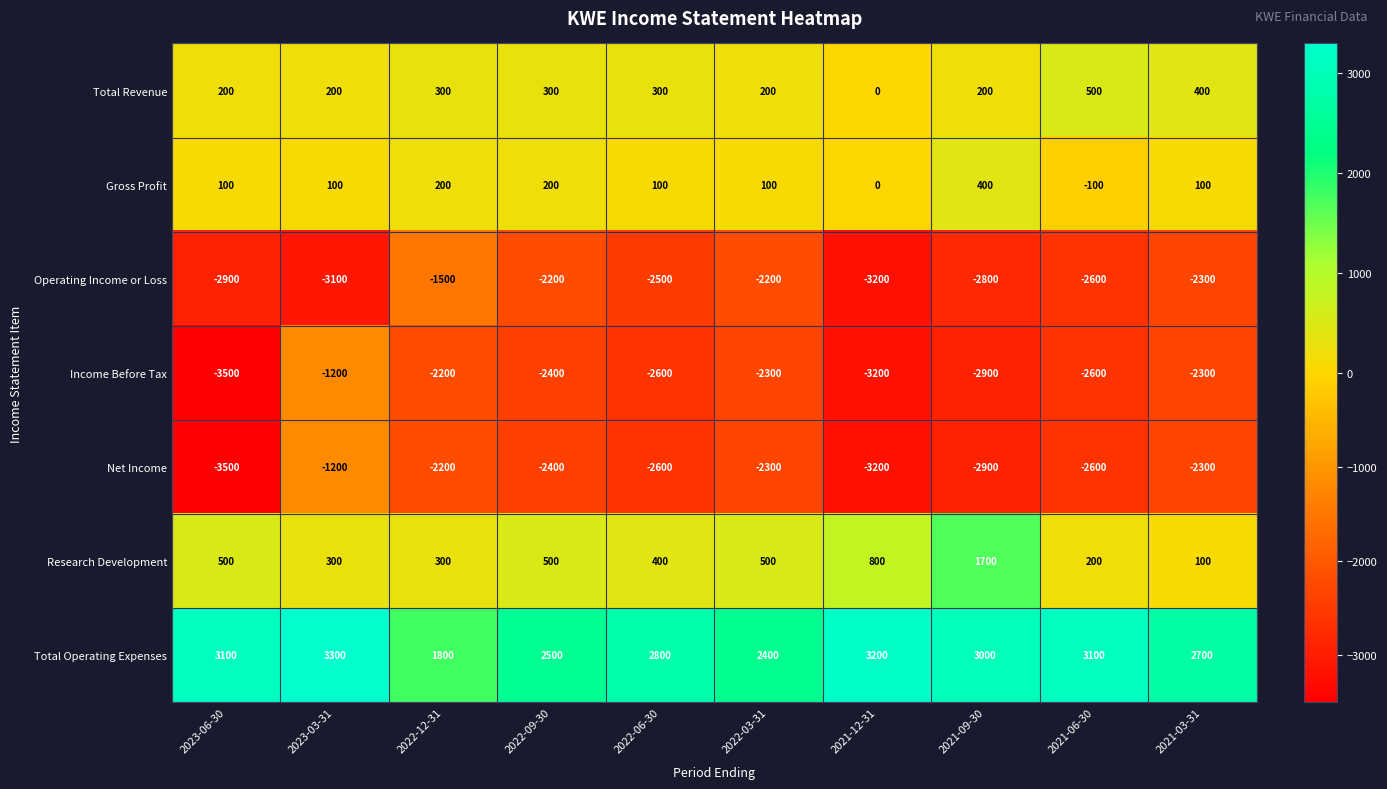

Where does the Income Before Tax series first go above -2400?

2023-03-31